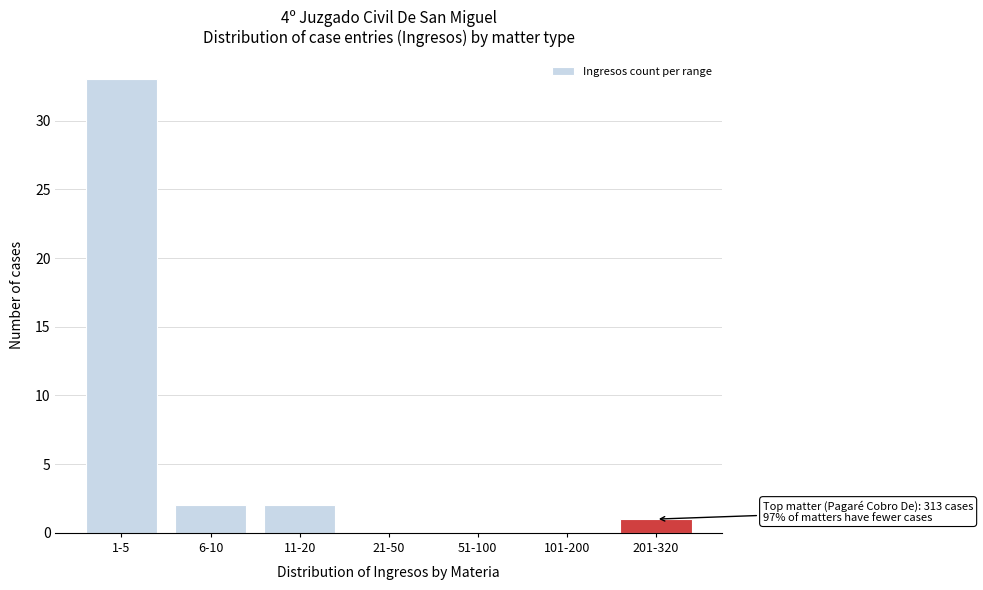

Reading right to left, transcribe all the data shown in this chart.

201-320=1	101-200=0	51-100=0	21-50=0	11-20=2	6-10=2	1-5=33